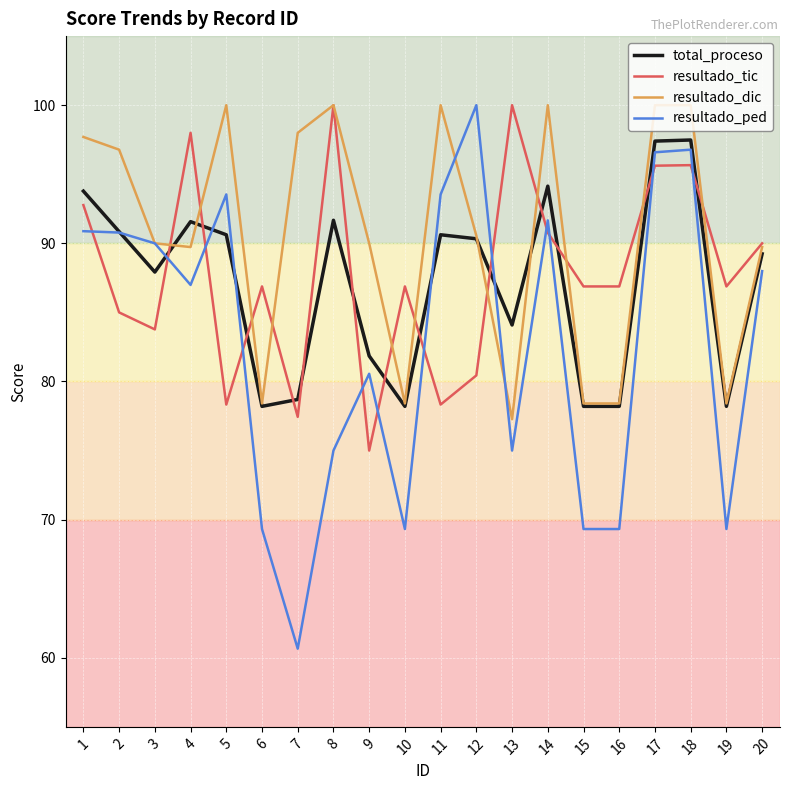

True or false: total_proceso has more than 1 points higher than both neighbors.

True